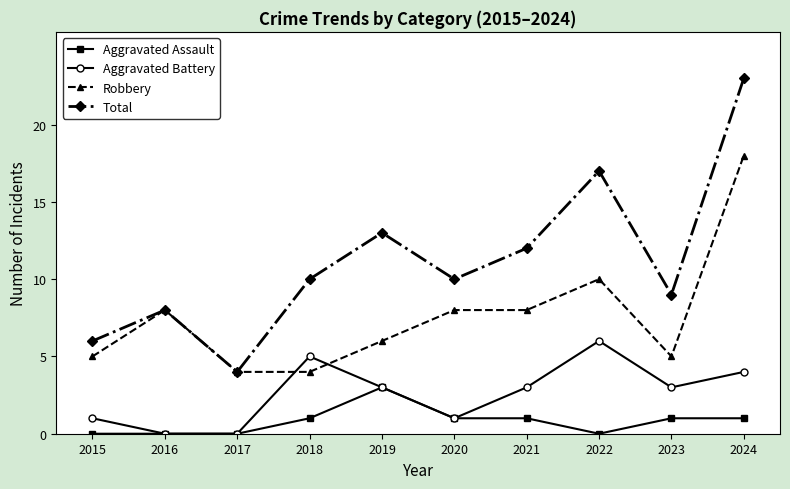

List the series in order of their peak value, lowest first.

Aggravated Assault, Aggravated Battery, Robbery, Total